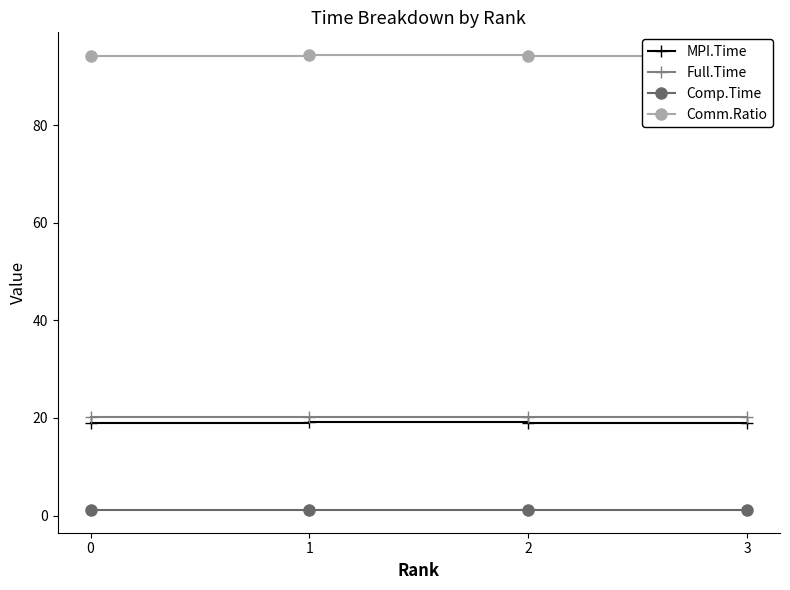

What is the difference between the highest and lowest values at 0?

93.0